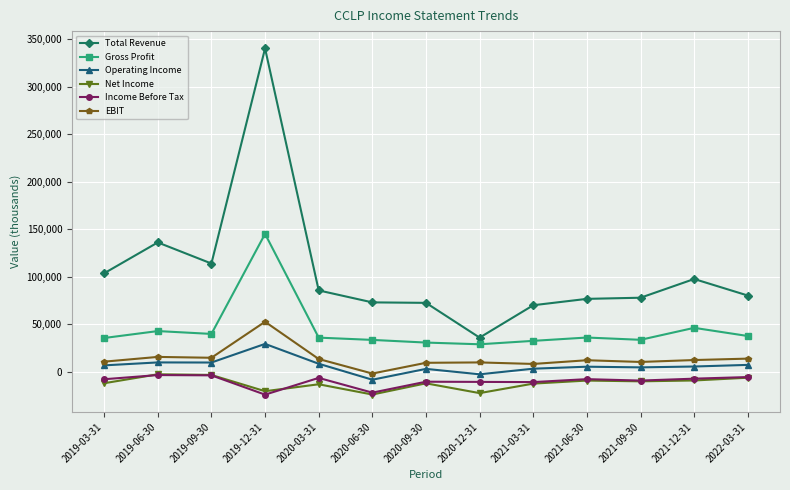

True or false: Net Income and Operating Income intersect in this chart.

False